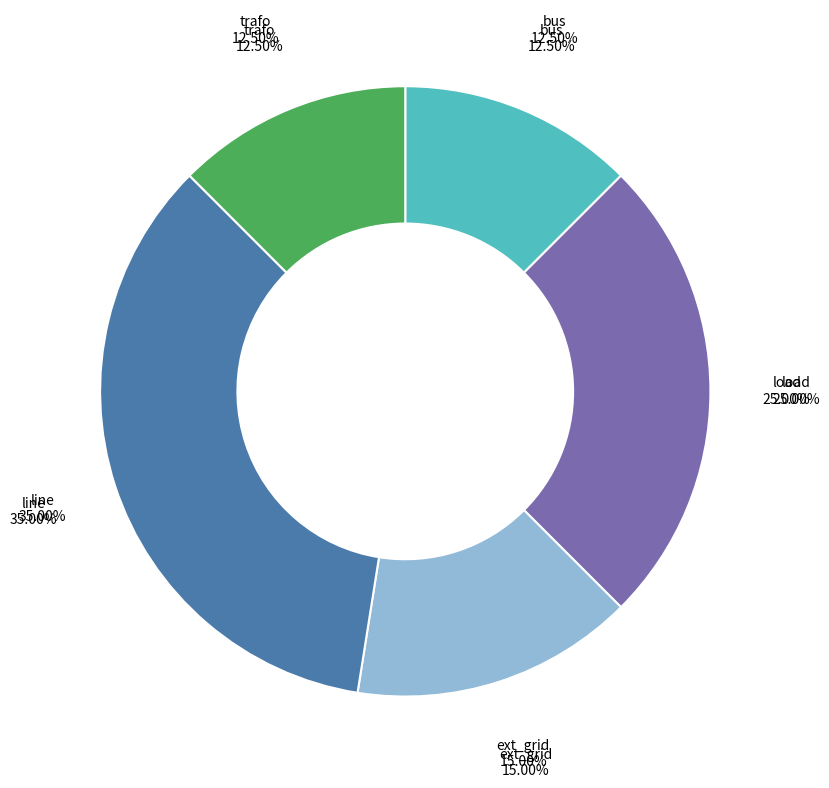

Does line represent more than half of the total?

No